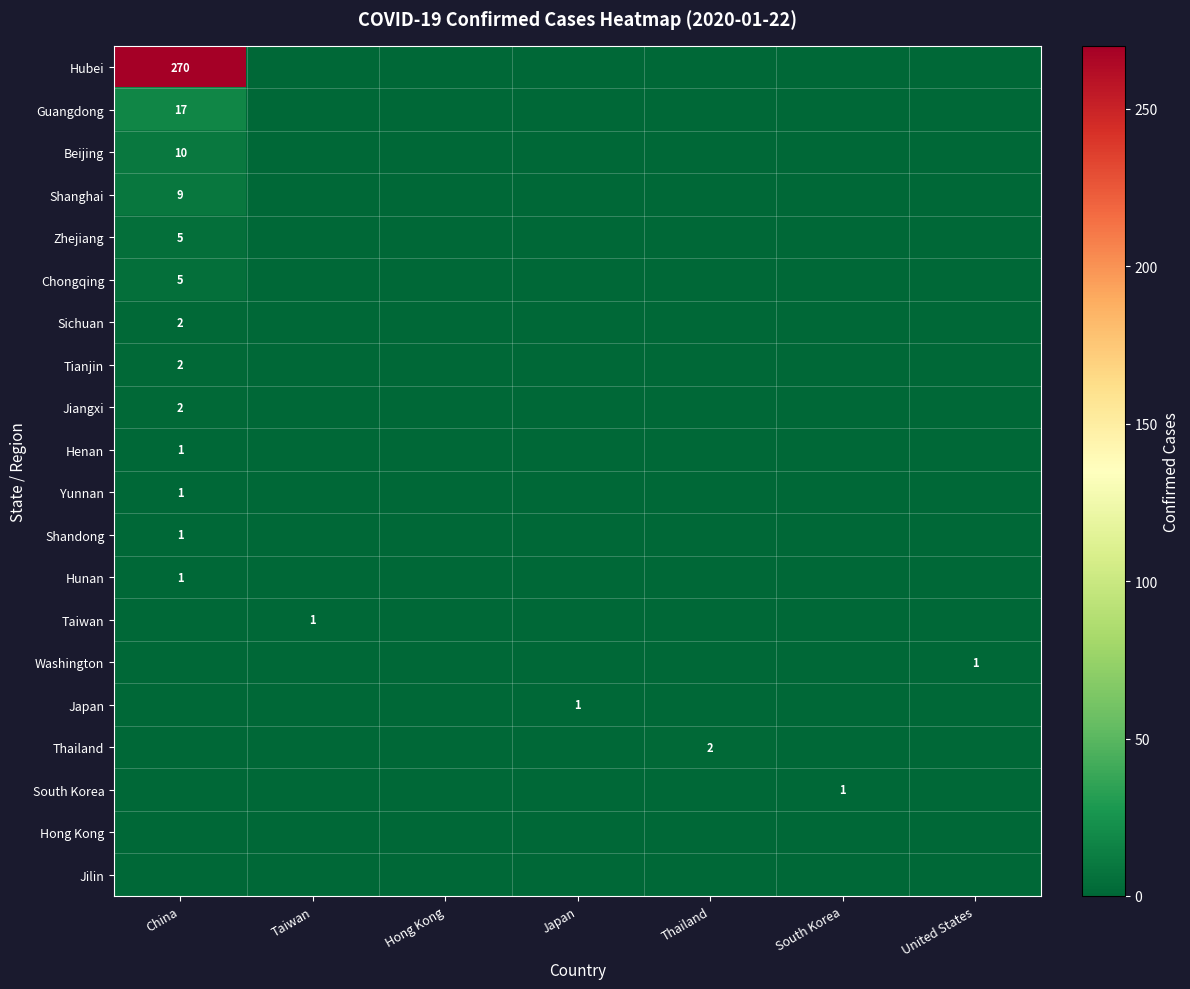

Is it true that Shandong equals 1 at China?

True